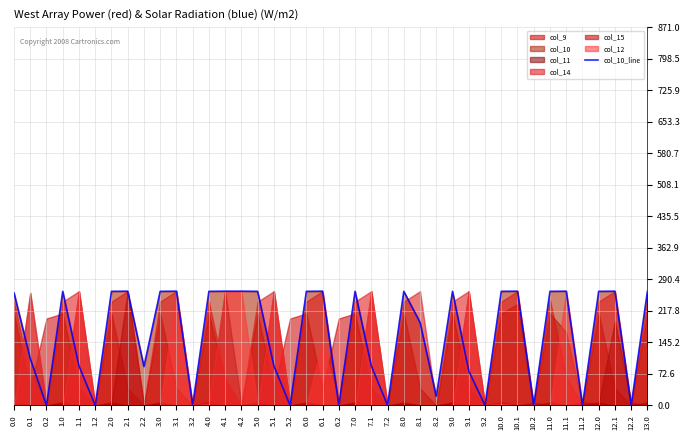

What is the sum of all values?

6539.5